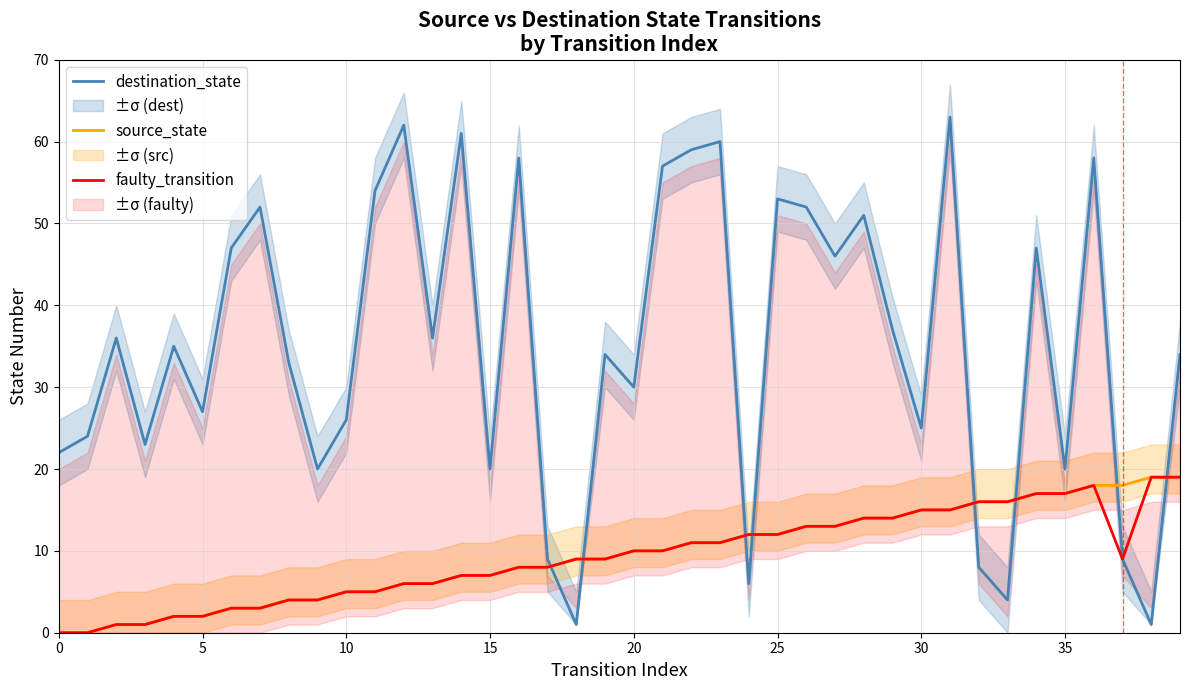

Reading left to right, extract all data points from this chart.

destination_state: 22	24	36	23	35	27	47	52	33	20	26	54	62	36	61	20	58	9	1	34	30	57	59	60	6	53	52	46	51	37	25	63	8	4	47	20	58	9	1	34
source_state: 0	0	1	1	2	2	3	3	4	4	5	5	6	6	7	7	8	8	9	9	10	10	11	11	12	12	13	13	14	14	15	15	16	16	17	17	18	18	19	19
faulty_transition: 0	0	1	1	2	2	3	3	4	4	5	5	6	6	7	7	8	8	9	9	10	10	11	11	12	12	13	13	14	14	15	15	16	16	17	17	18	9	19	19